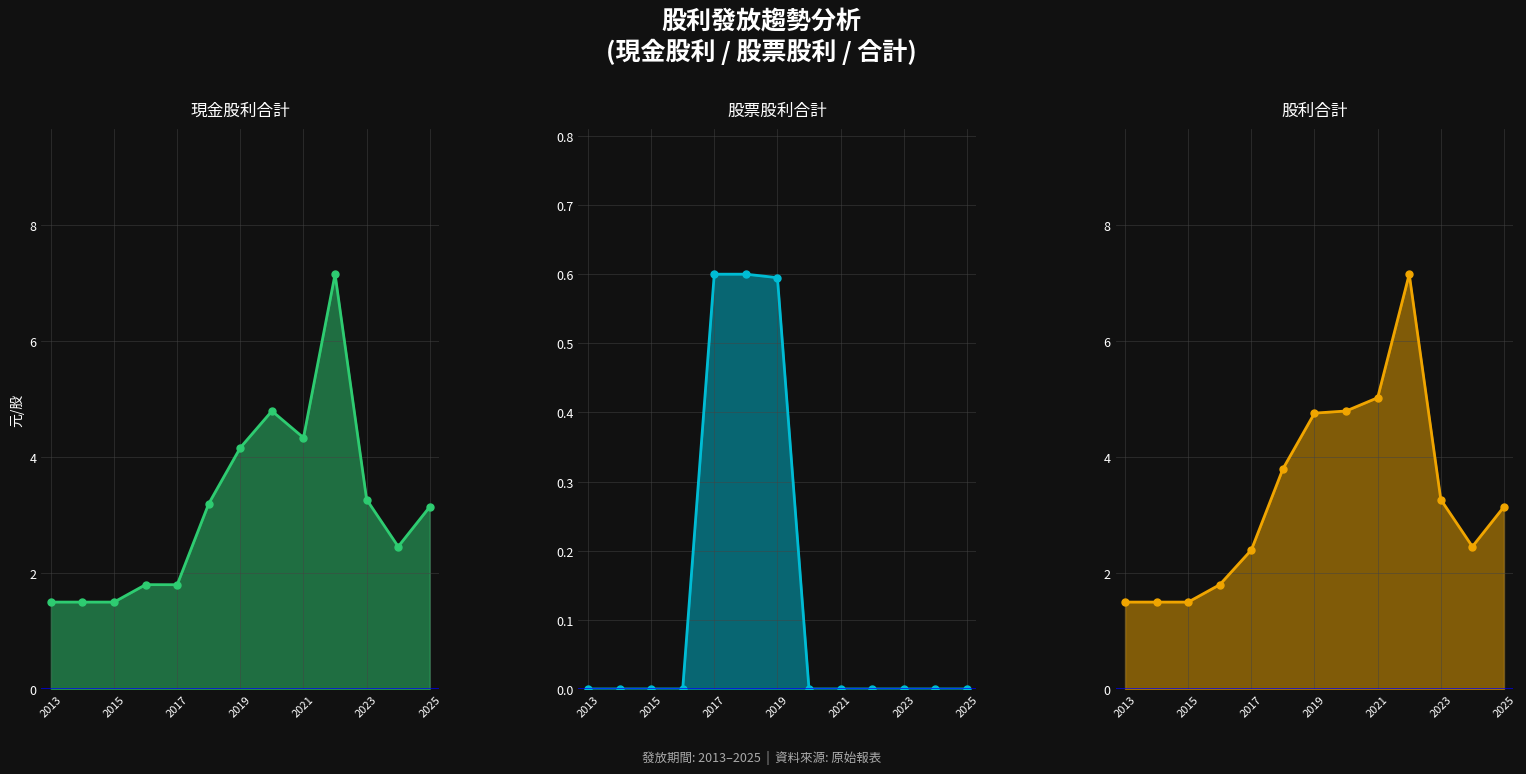

How many data points in 股利合計 are less than 3?

6